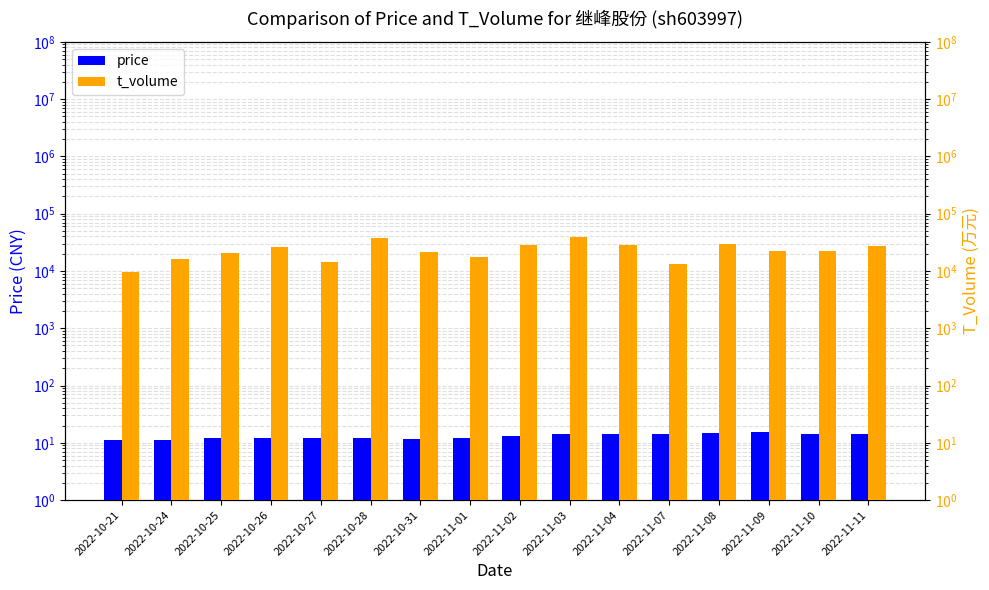

Between 2022-11-04 and 2022-11-08, which is larger?

2022-11-08